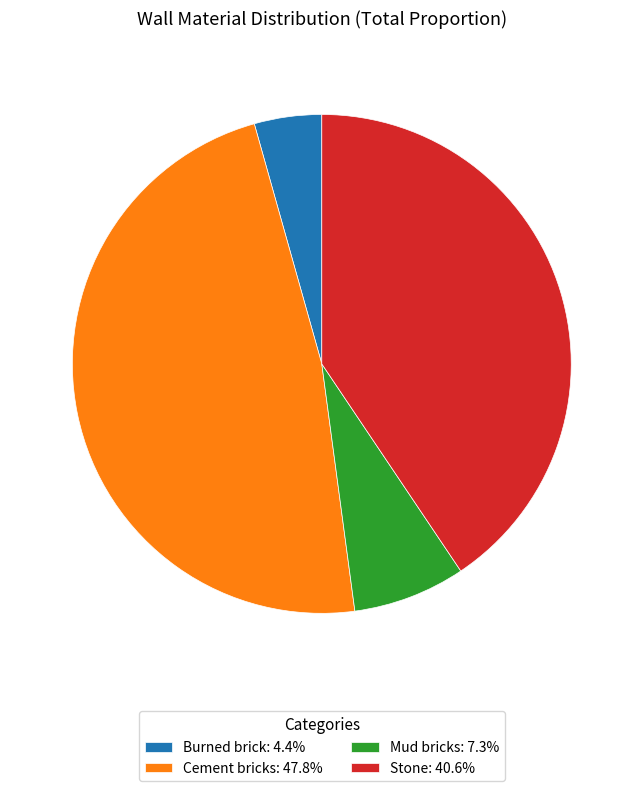

What is the largest slice in the pie chart?

Cement bricks